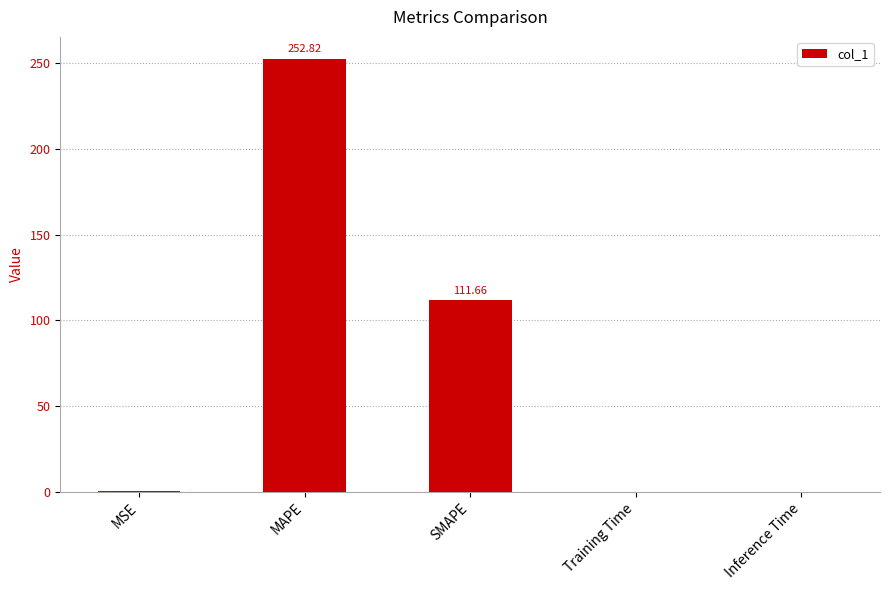

Between Training Time and SMAPE, which is larger?

SMAPE